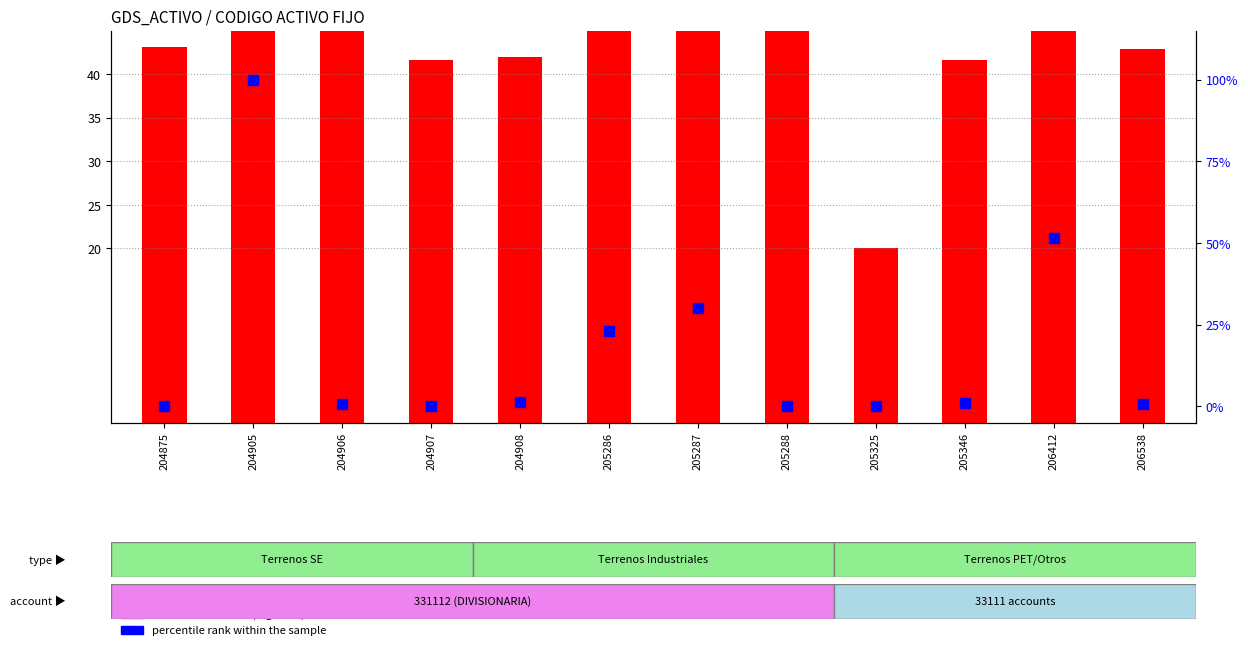

Which series has the widest spread of Y values?

percentile rank within the sample